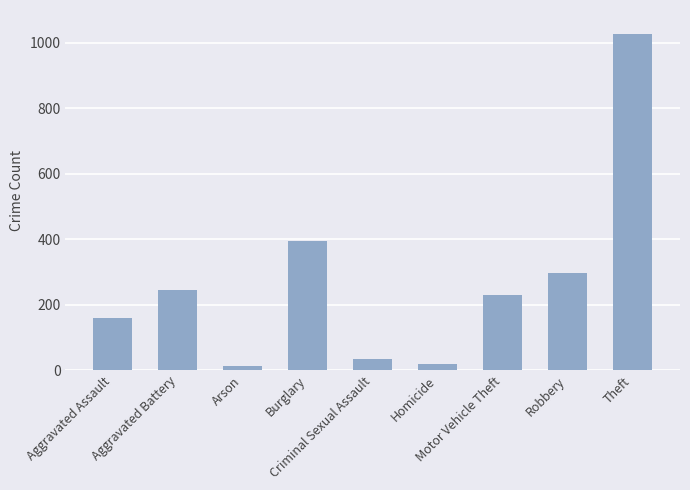

What is the difference between the maximum and second lowest values?

1010